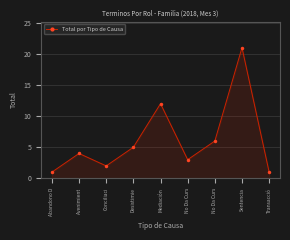

Reading left to right, list all the values displayed in this chart.

1	4	2	5	12	3	6	21	1